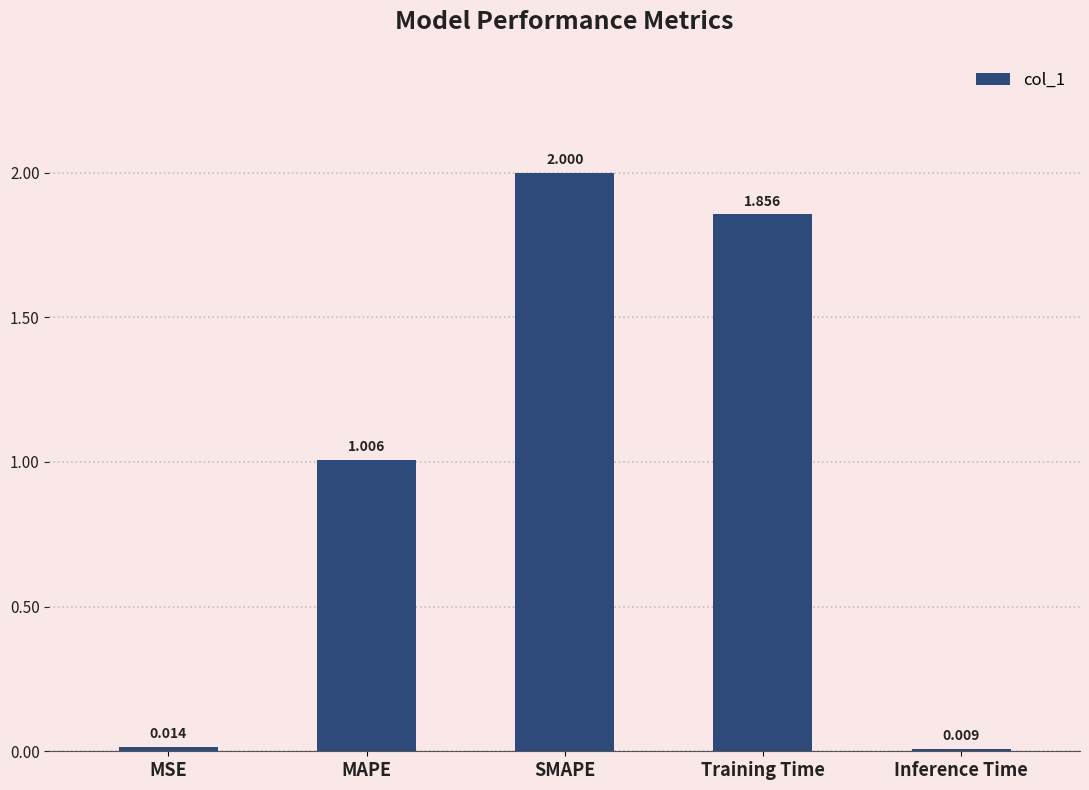

What is the sum of all values?

4.9